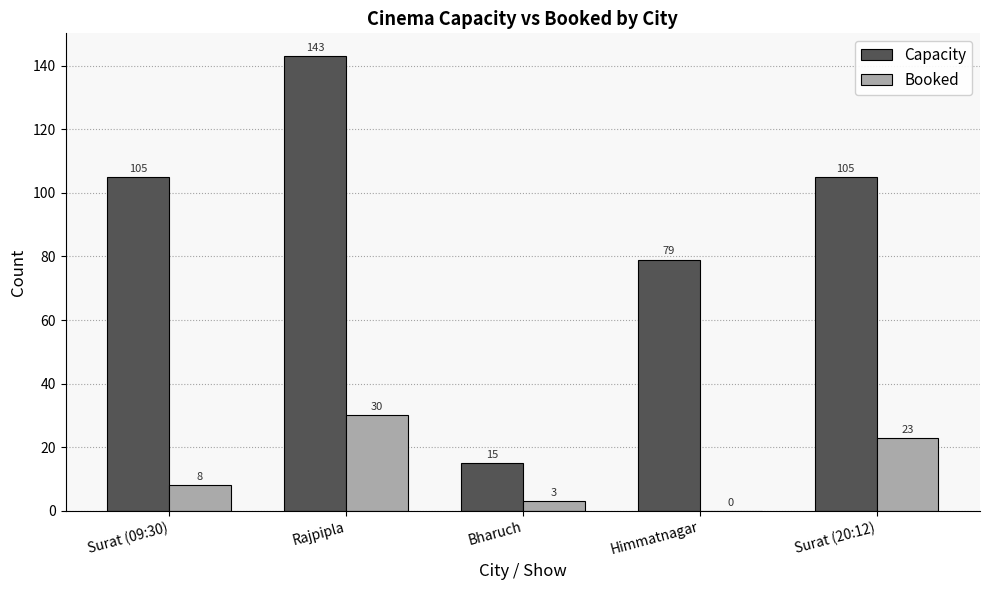

How many values in Booked are above zero?

4